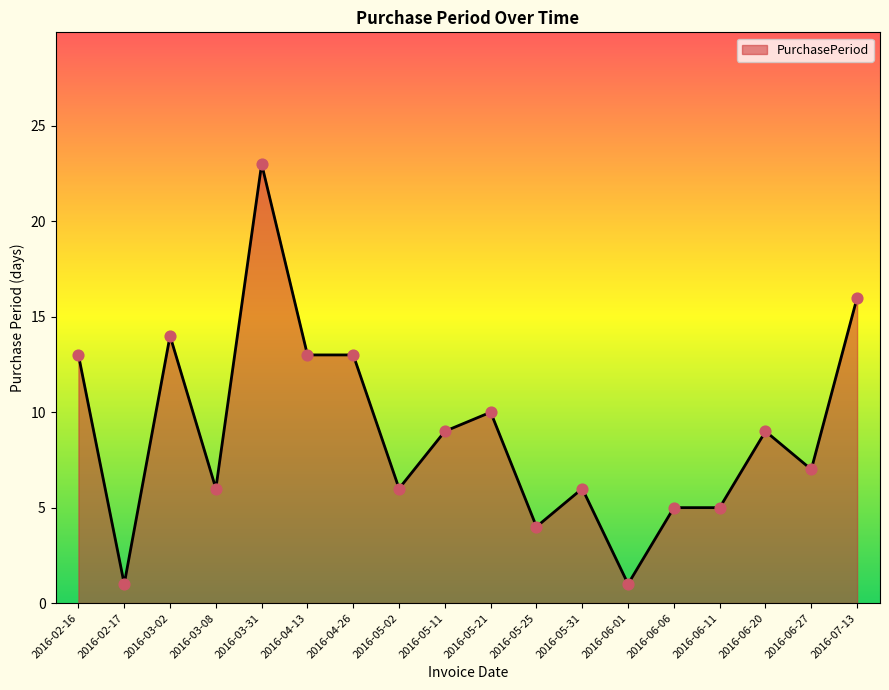

Approximately how many times larger is the value at 2016-03-08 compared to 2016-05-11?

0.7